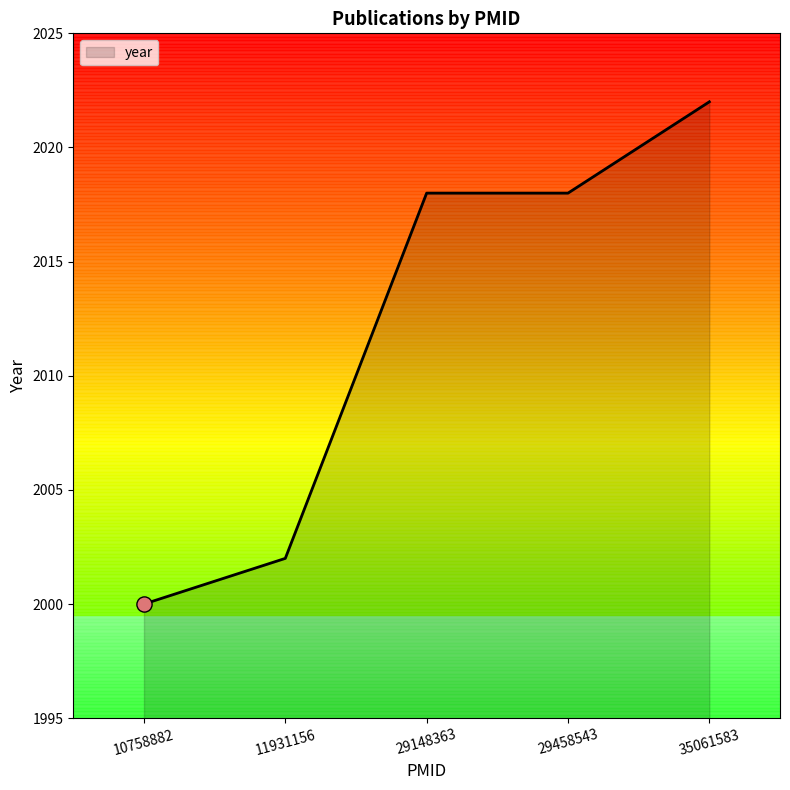

What is the change in value from 11931156 to 35061583?

+20